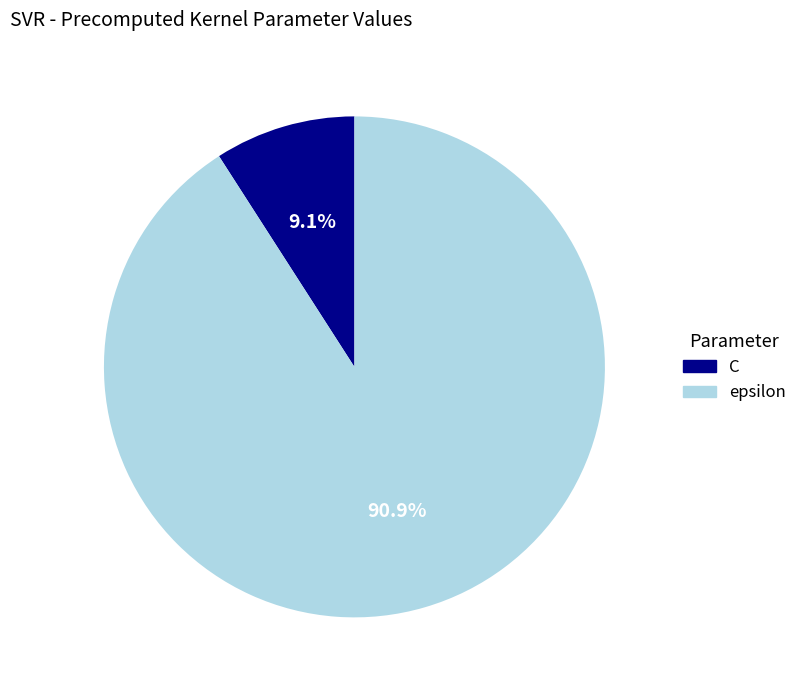

Is it true that epsilon is 91% of the pie?

True